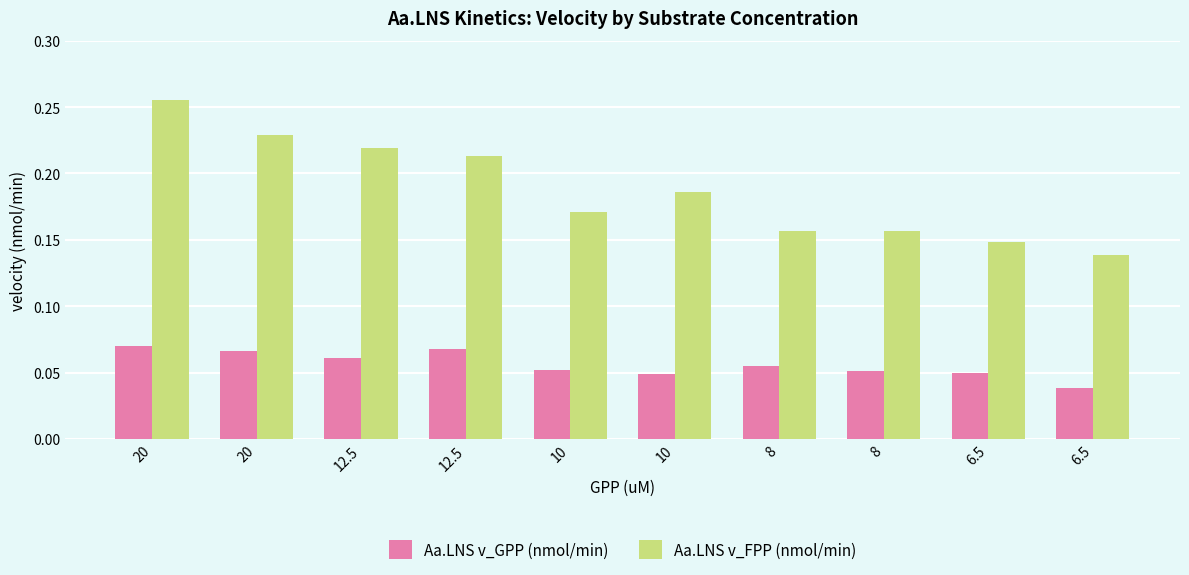

Reading left to right, transcribe all the data shown in this chart.

Aa.LNS v_GPP (nmol/min): 0.1	0.1	0.1	0.1	0.1	0.0	0.1	0.1	0.0	0.0
Aa.LNS v_FPP (nmol/min): 0.3	0.2	0.2	0.2	0.2	0.2	0.2	0.2	0.1	0.1